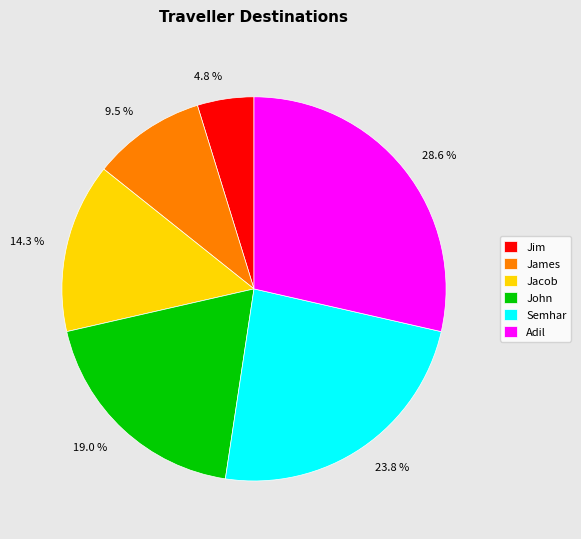

To the nearest percent, what percentage of the pie is Semhar?

24%